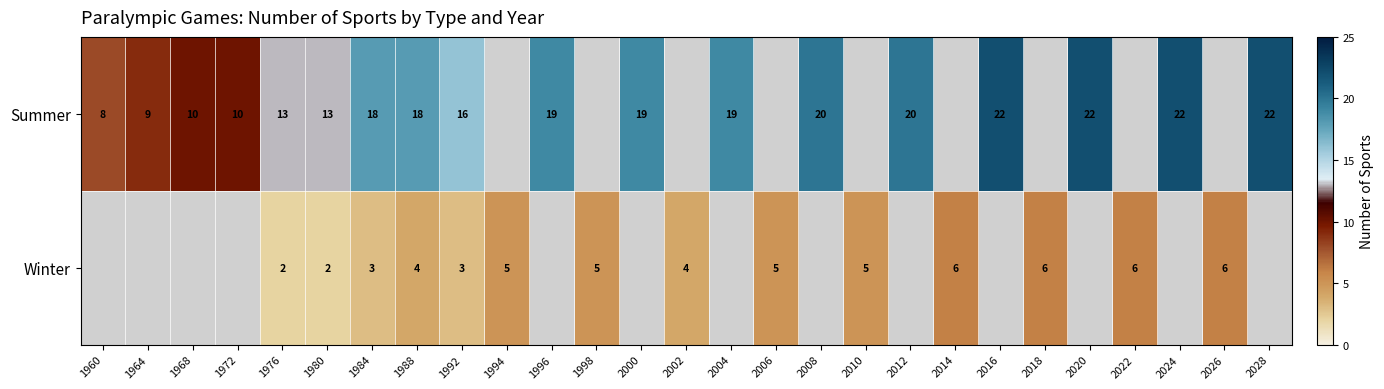

What is the difference between the highest and lowest values at 1992?

13